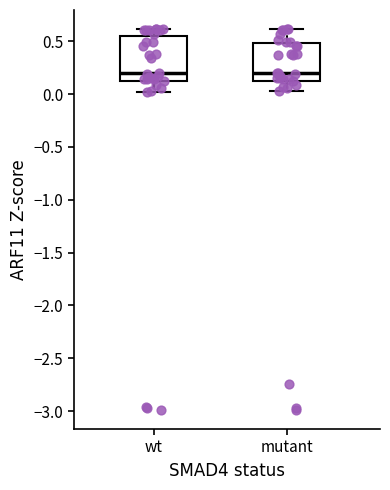

Reading left to right, read every box against the y-axis: the position of its median line, the range the box covers, and the ends of its whiskers. The values are not printed on the chart, so give them approximately, as read against the axis.

wt: median 0.20, box 0.15 to 0.55, whiskers 0.00 to 0.60
mutant: median 0.20, box 0.15 to 0.50, whiskers 0.05 to 0.60